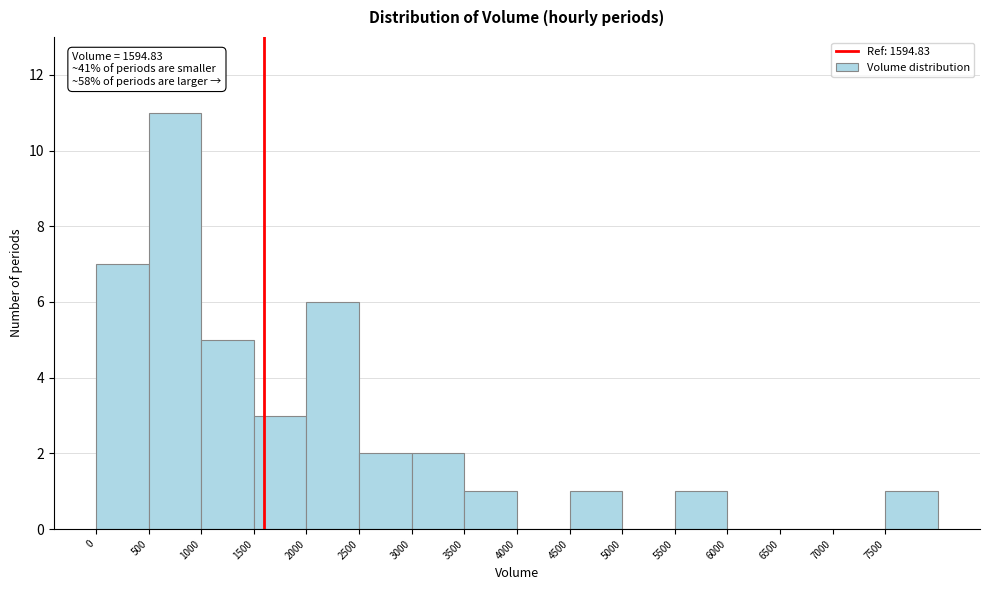

Which range on the x-axis has the tallest bar?

500 to 1000